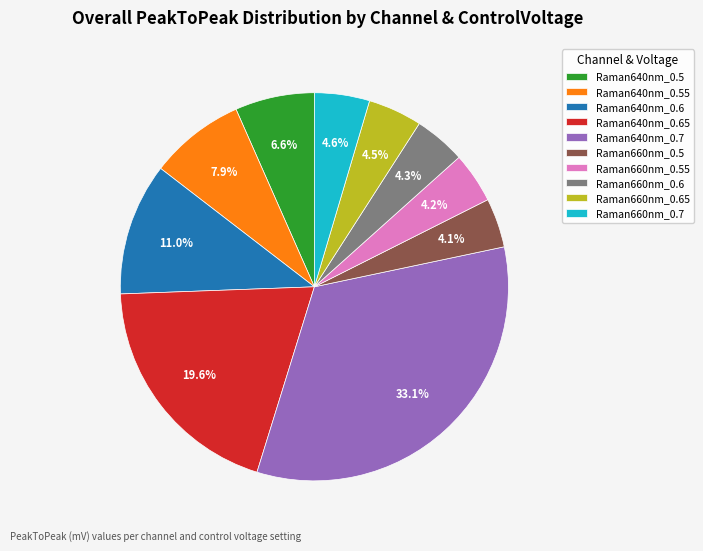

What is the ratio of the value at Raman640nm_0.5 to the value at Raman640nm_0.65?

0.3